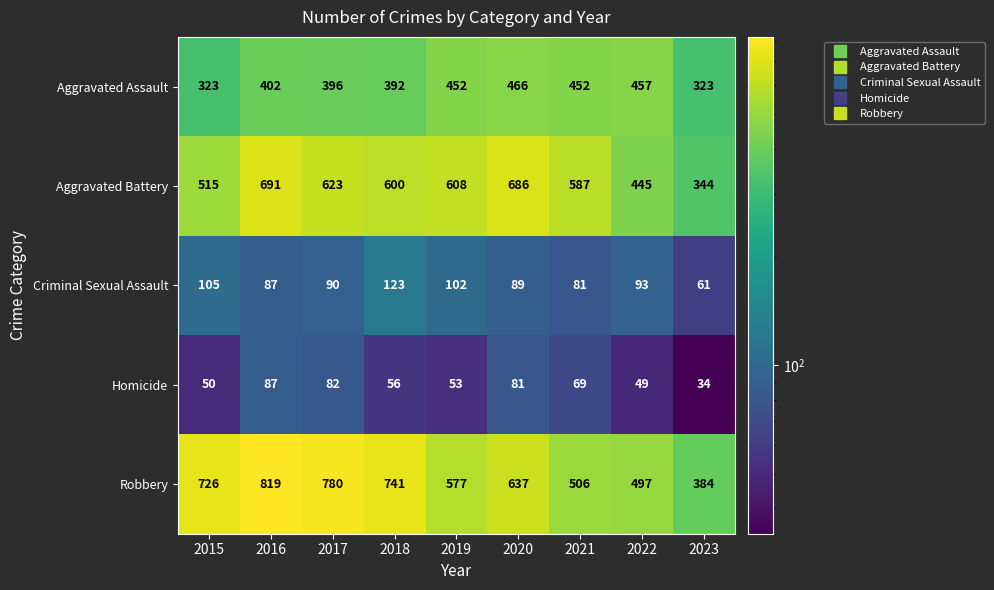

Rank the series by their maximum value, from lowest to highest.

Homicide, Criminal Sexual Assault, Aggravated Assault, Aggravated Battery, Robbery